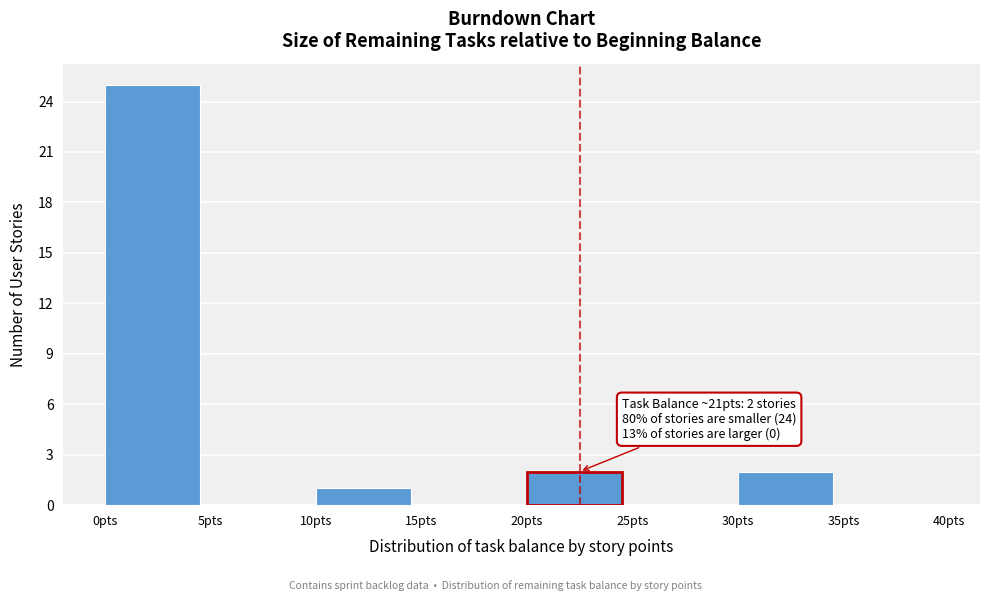

Over which range of the x-axis is the bar tallest?

0 to 5